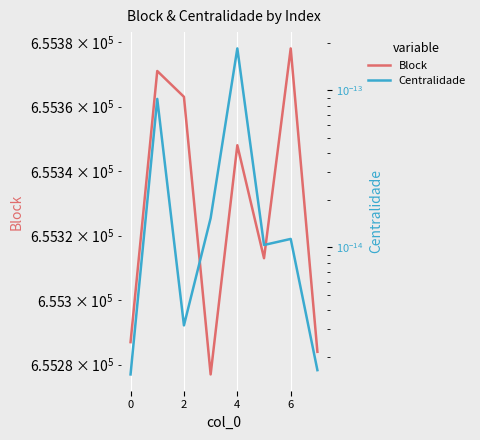

Which series has the widest spread of values?

Block